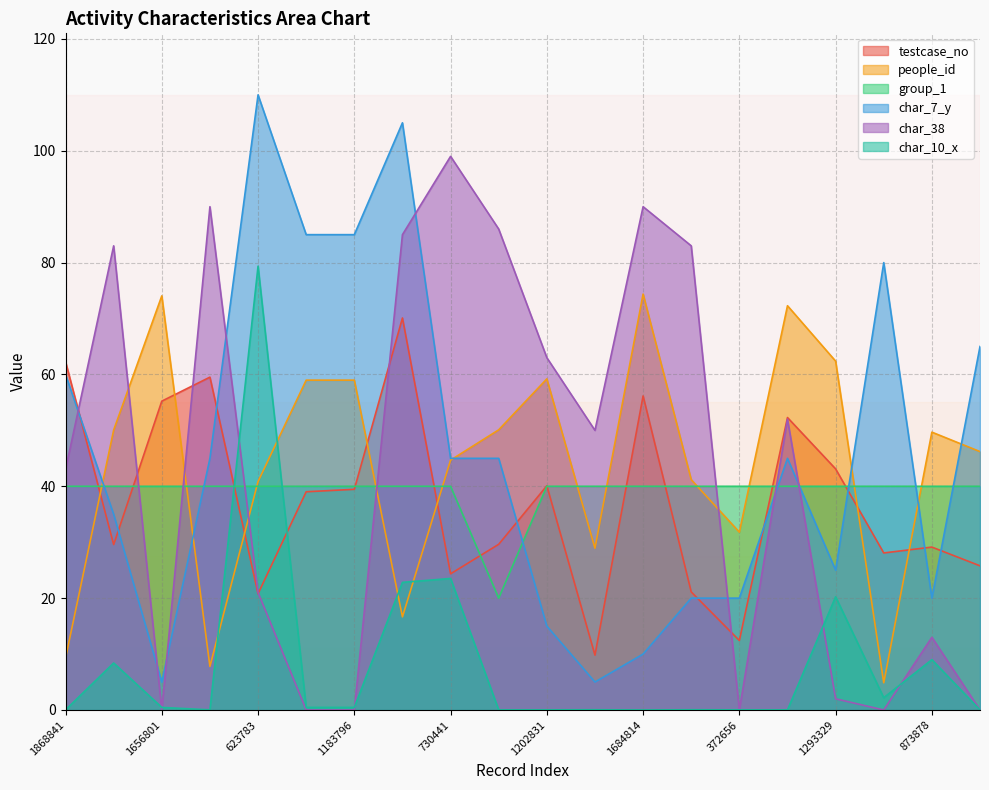

In char_10_x, how many points are lower than both neighbors (excluding endpoints)?

3